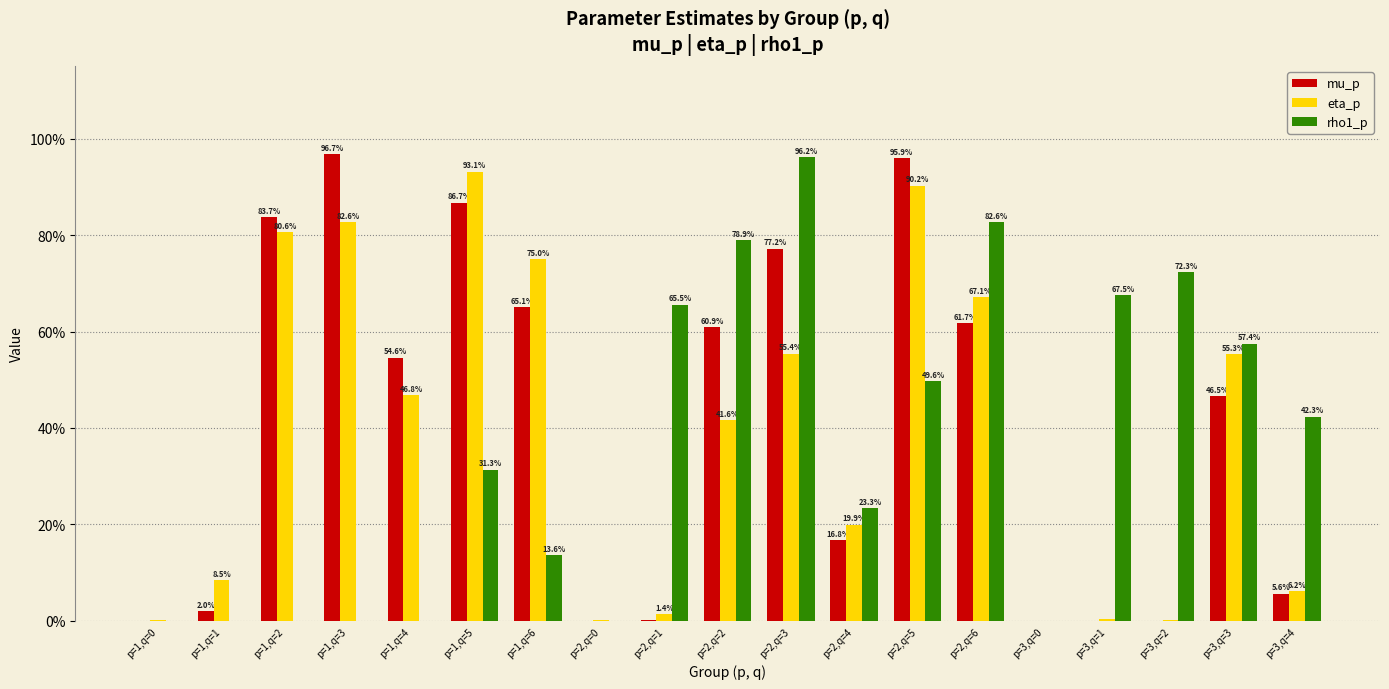

Rank the series by their maximum value, from lowest to highest.

eta_p, rho1_p, mu_p